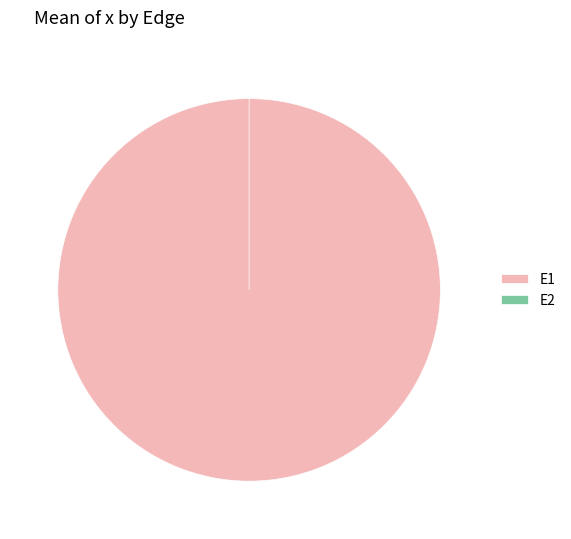

Is there a majority slice in this chart?

Yes